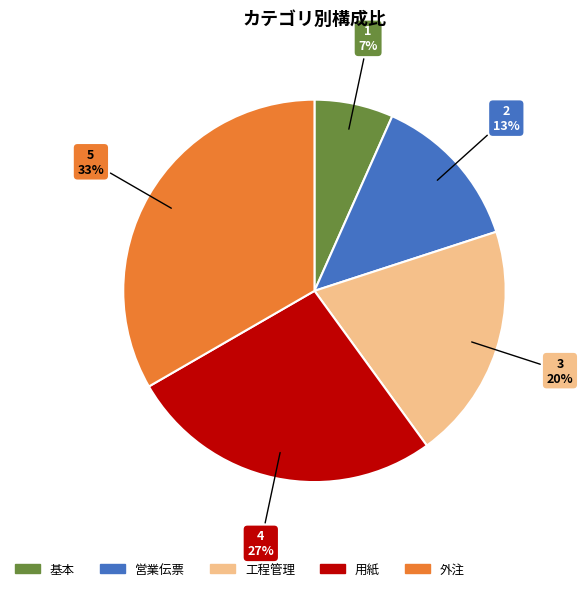

To the nearest percent, what percentage of the pie is 基本?

7%